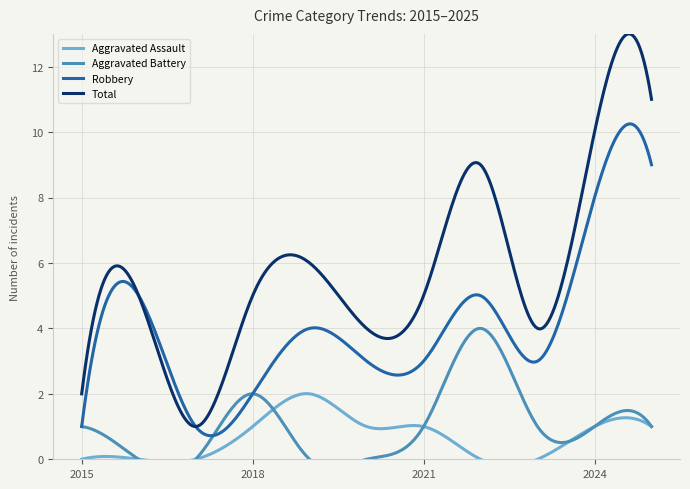

What is the total value across all series at 2025?

22